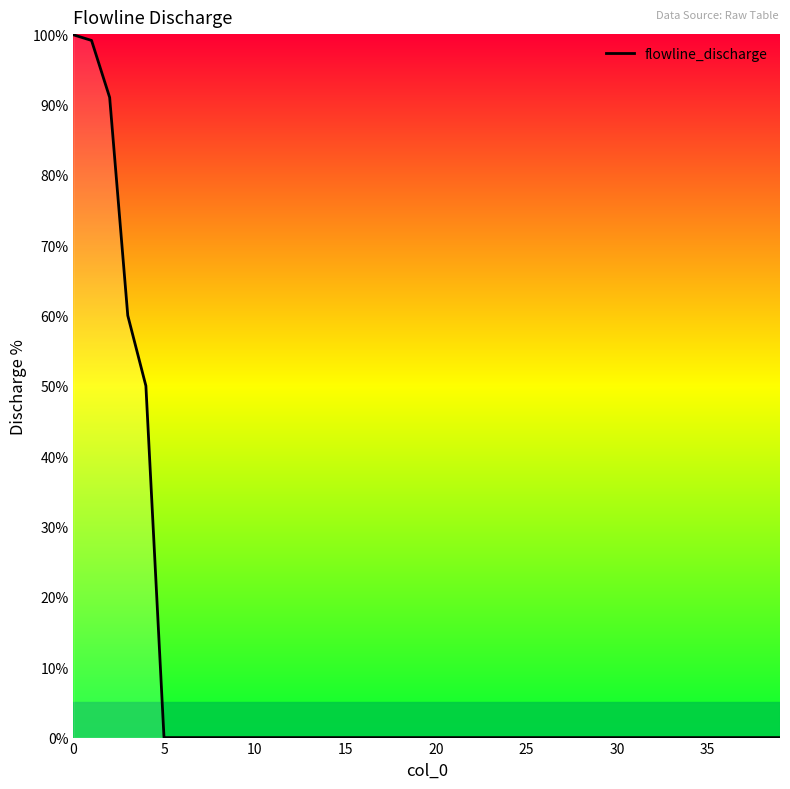

What is the maximum value shown in the chart?

99.9